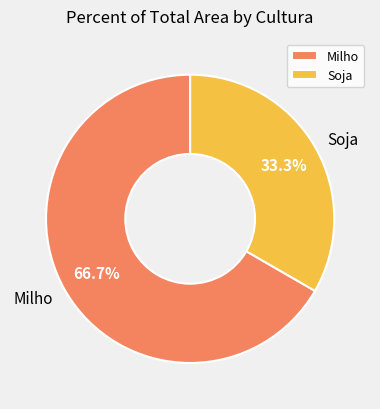

What is the ratio of the value at Milho to the value at Soja?

2.0